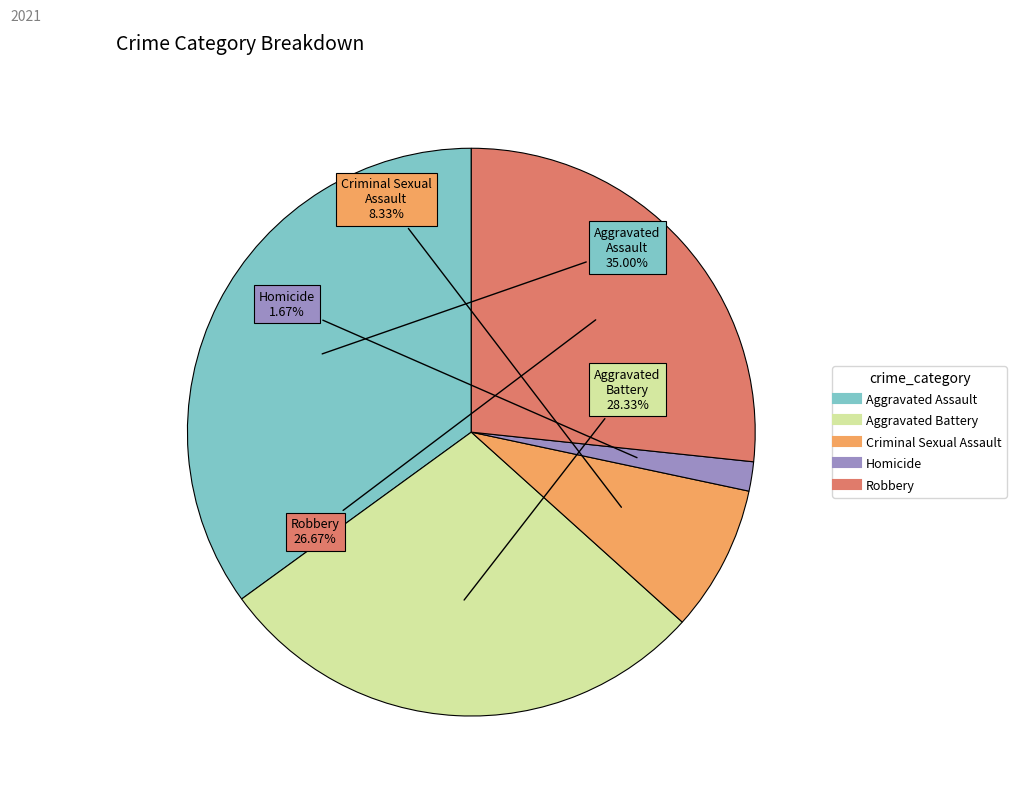

To the nearest percent, what is the average slice percentage?

20%